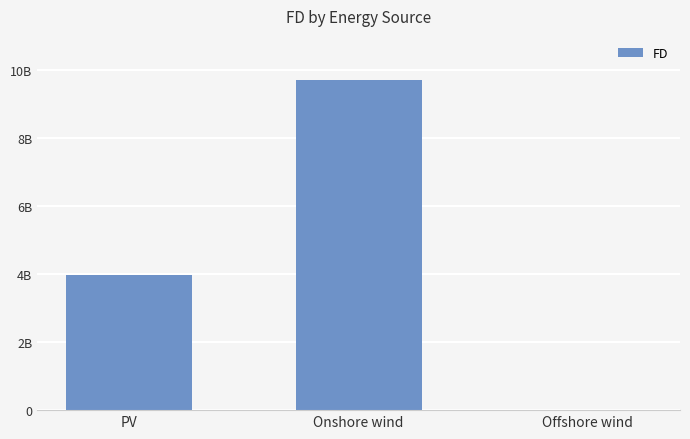

Are the bars horizontal?

No